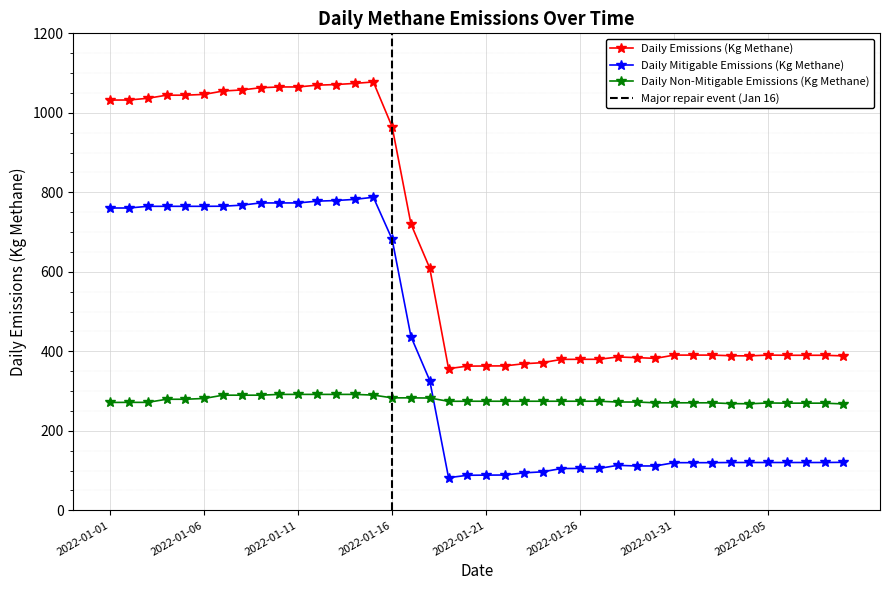

At how many categories does at least one series exceed 582?

18